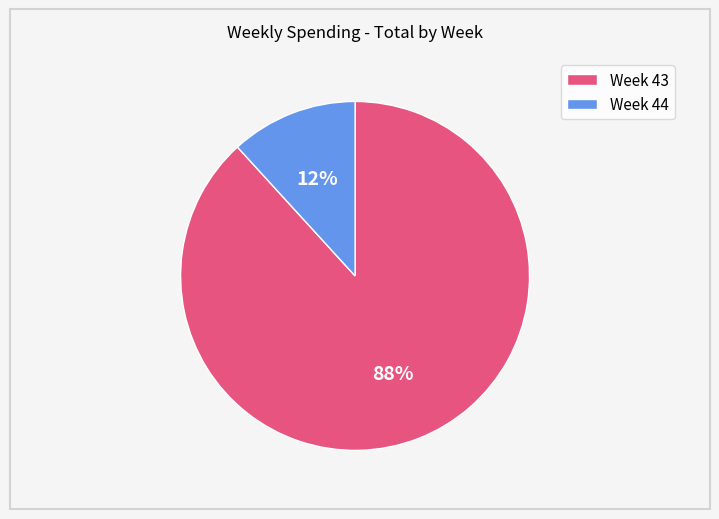

Does any single category account for the majority?

Yes